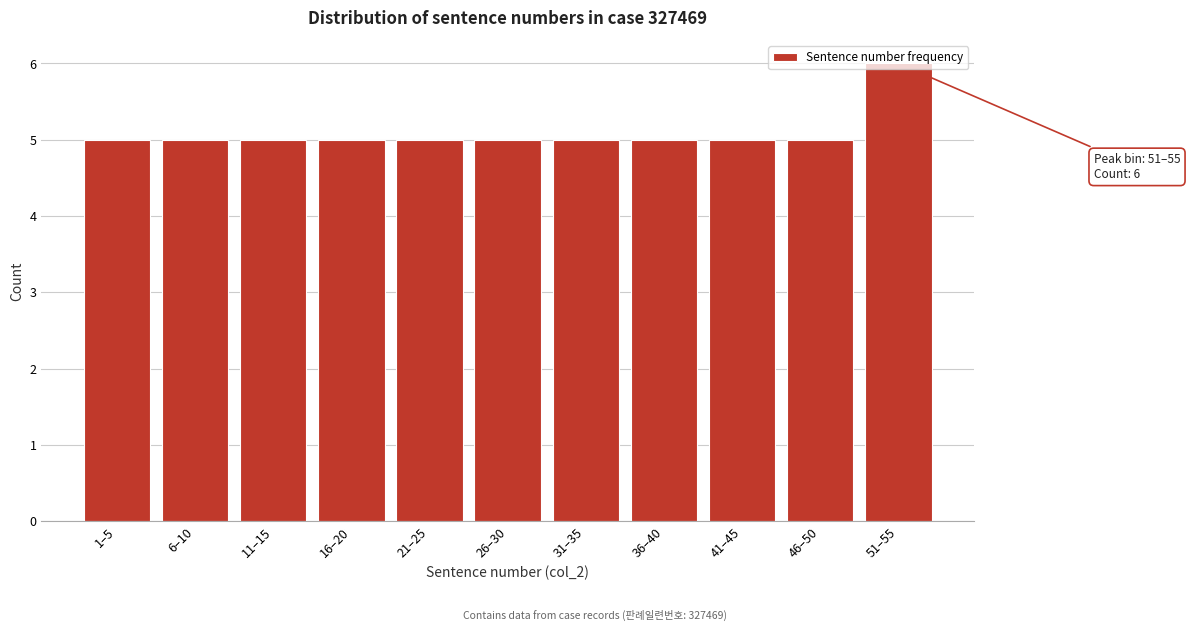

The value at 1–5 is 5. True or false?

True